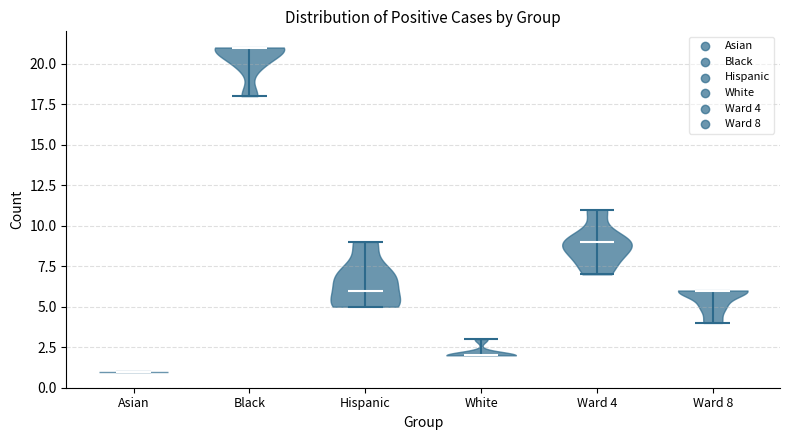

Reading left to right, read every violin against the y-axis: where its median line is, and the lowest and highest points it reaches. The values are not printed on the chart, so give them approximately, as read against the axis.

Asian: median line 1, lowest point 1, highest point 1
Black: median line 21, lowest point 18, highest point 21
Hispanic: median line 6, lowest point 5, highest point 9
White: median line 2, lowest point 2, highest point 3
Ward 4: median line 9, lowest point 7, highest point 11
Ward 8: median line 6, lowest point 4, highest point 6